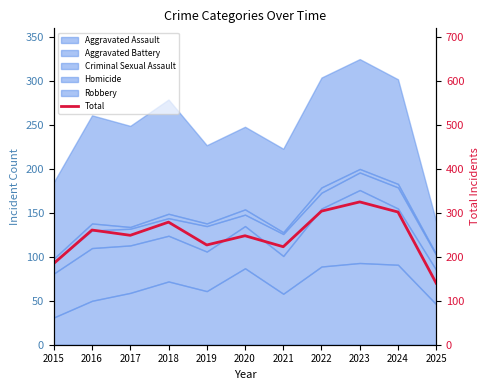

What is the sum of all values?

2743